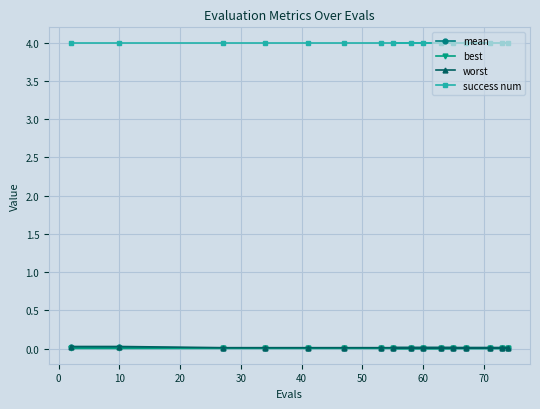

Which series has the largest total across all categories?

success num